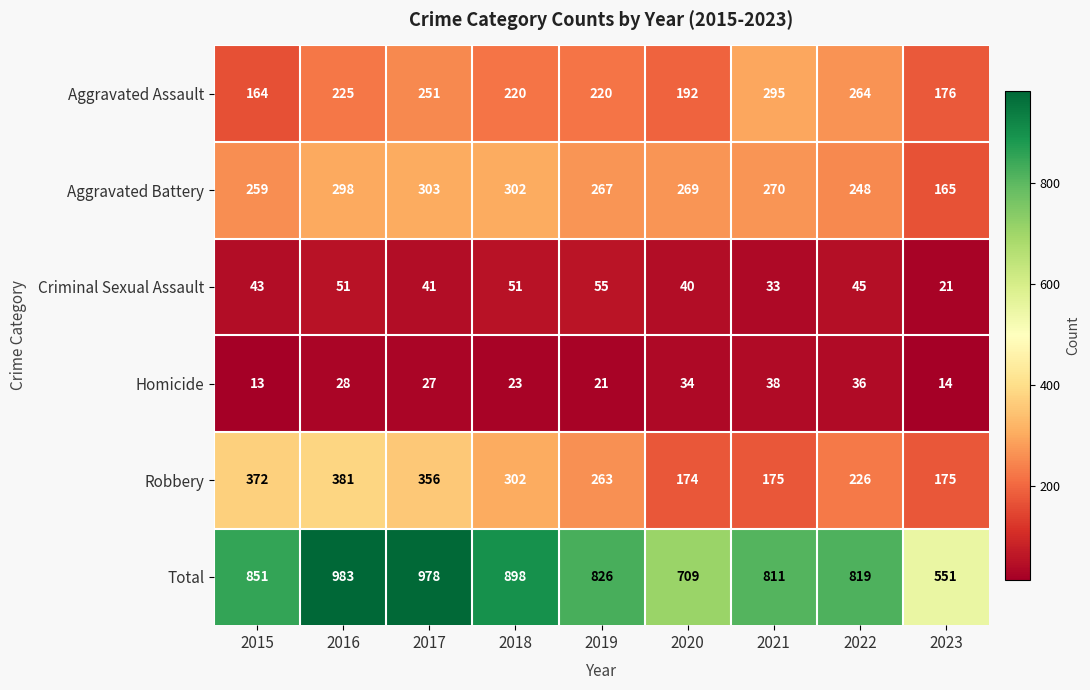

What is the maximum value for Criminal Sexual Assault?

55